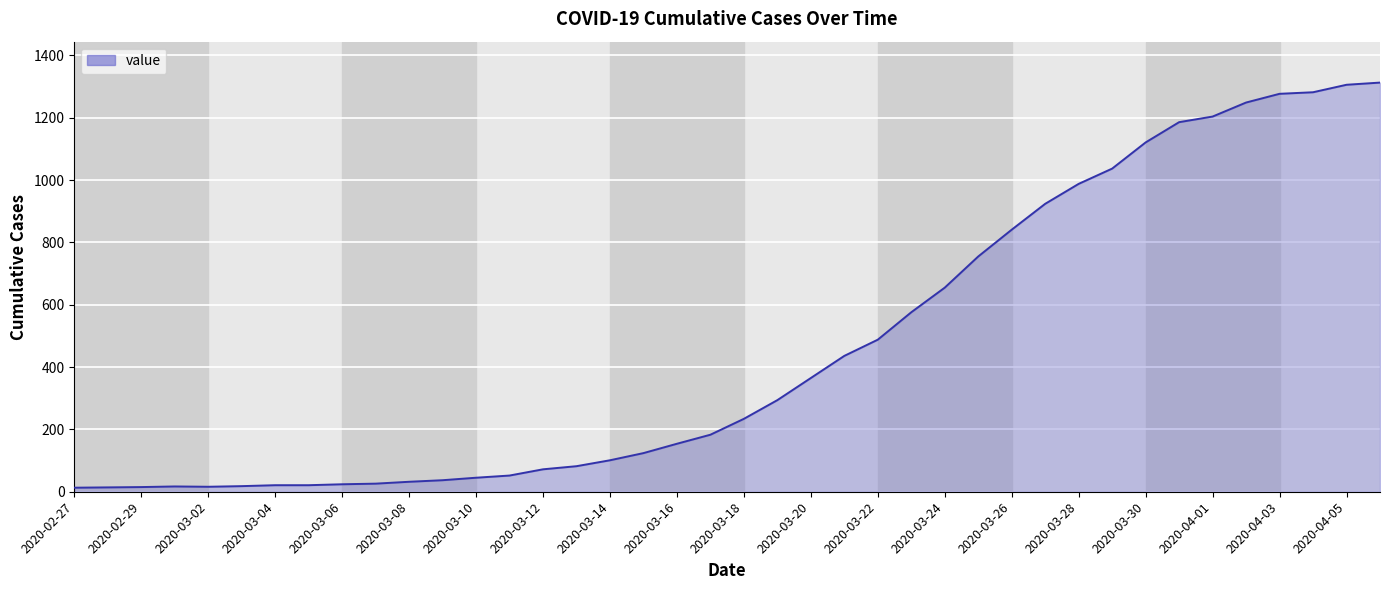

What is the greatest value displayed?

1313